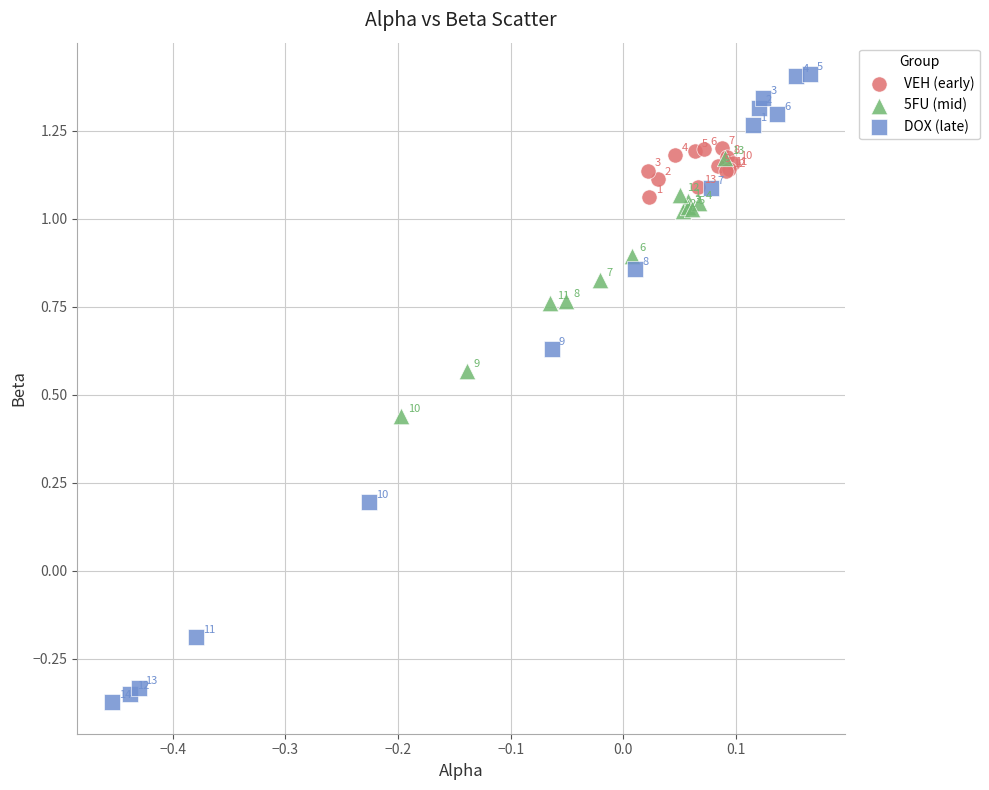

Which series reaches the minimum Y coordinate?

DOX (late)